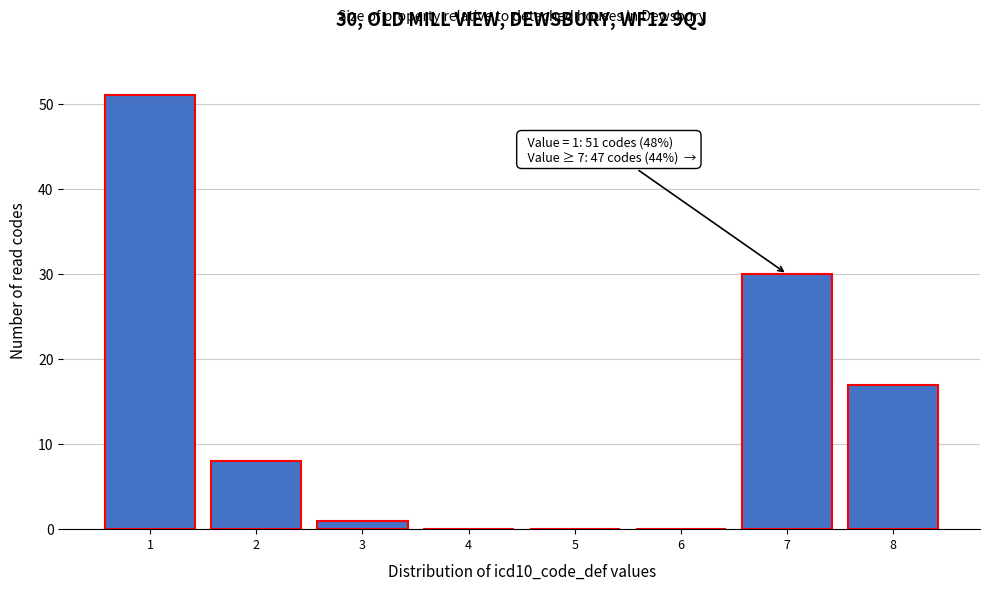

Reading right to left, list all the values displayed in this chart.

8=17	7=30	6=0	5=0	4=0	3=1	2=8	1=51